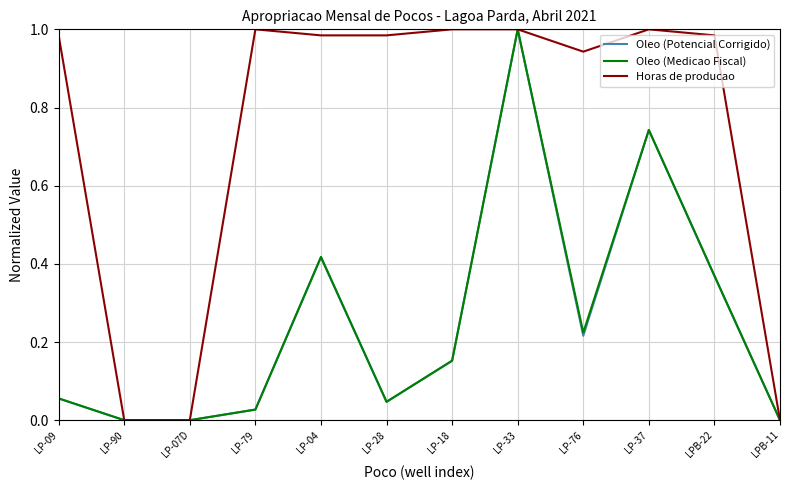

What is the spread (max minus min) of values at LP-37?

0.3